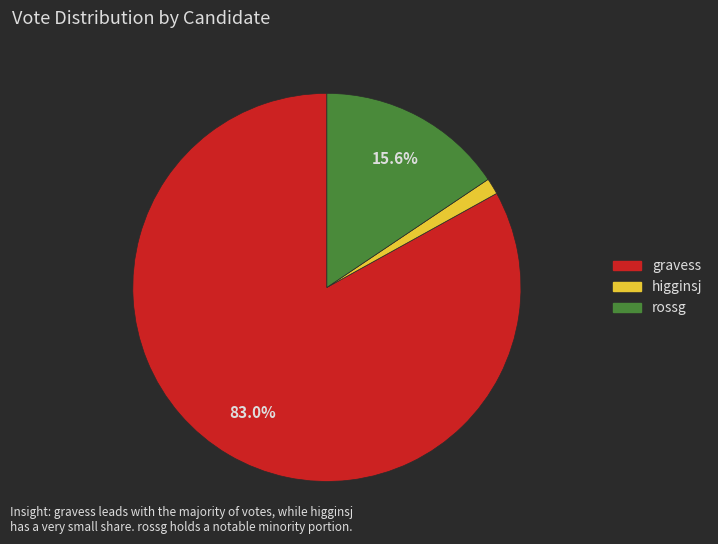

How many segments does this pie chart have?

3